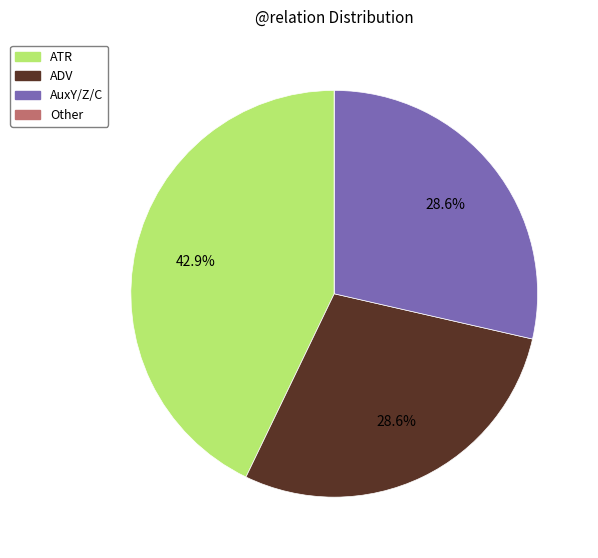

Which has a higher value, ATR or AuxY/Z/C?

ATR